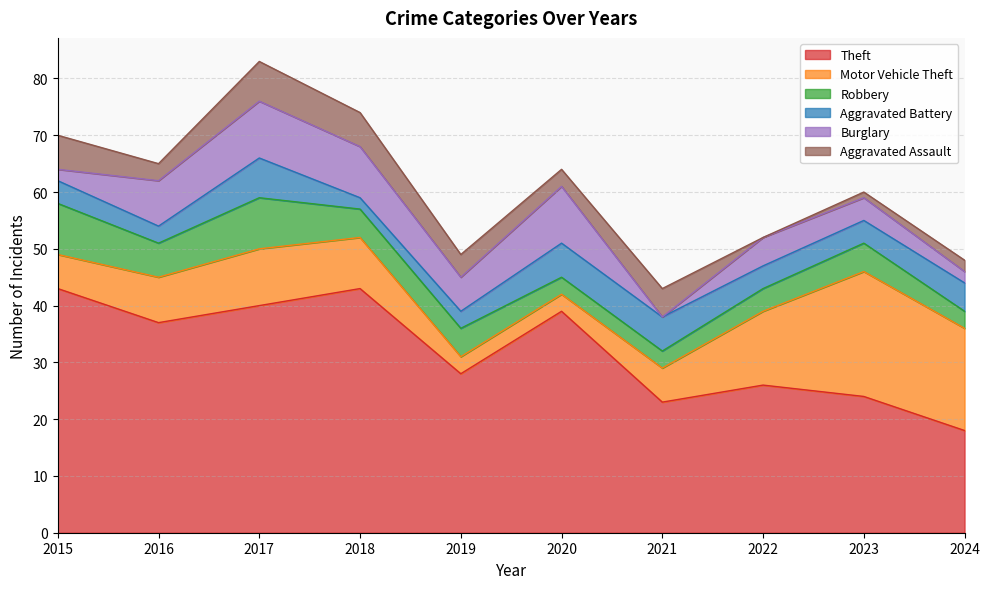

Which label corresponds to the smallest value in the chart?

2021